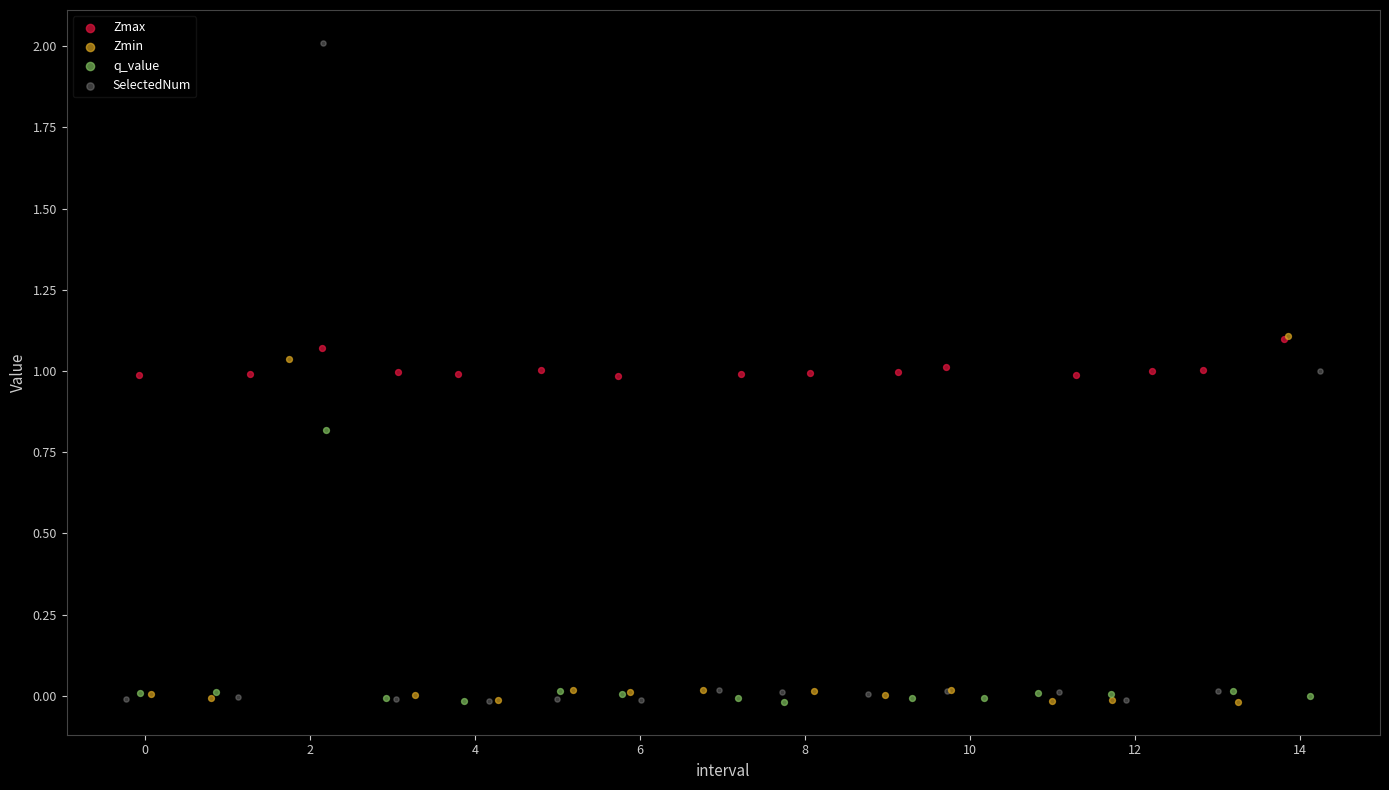

What are all the series names shown in the legend?

Zmax, Zmin, q_value, SelectedNum